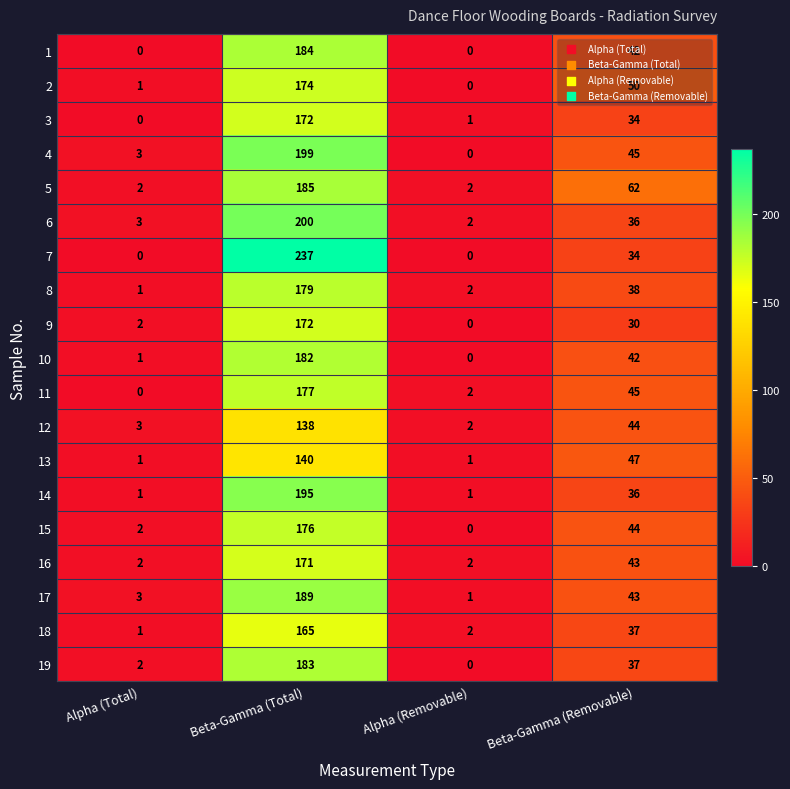

Rank the categories by 11 value from highest to lowest.

Beta-Gamma (Total), Beta-Gamma (Removable), Alpha (Removable), Alpha (Total)